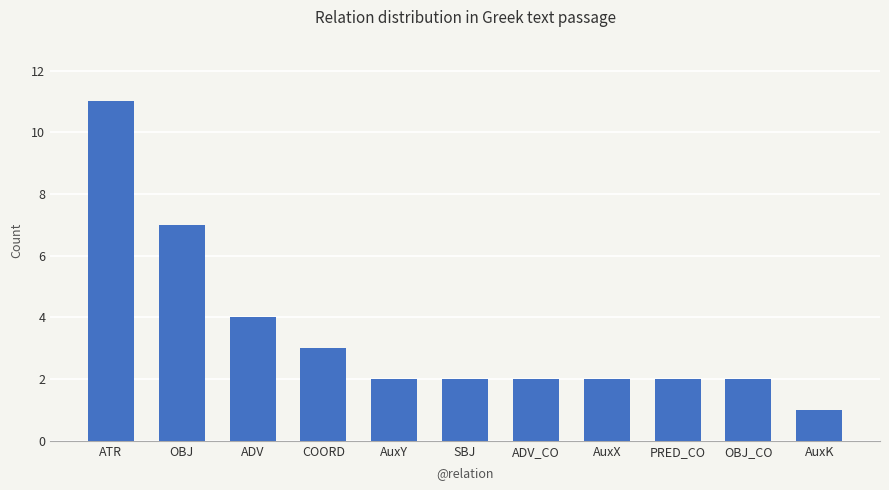

Count the values in the range 2 to 4.

8